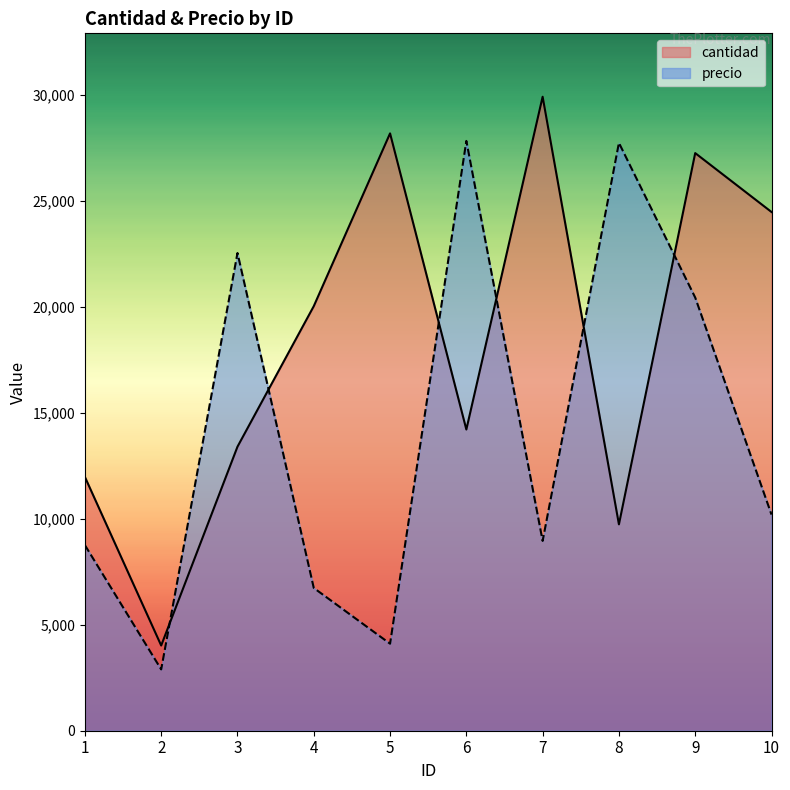

True or false: precio has more than 2 points higher than both neighbors.

True